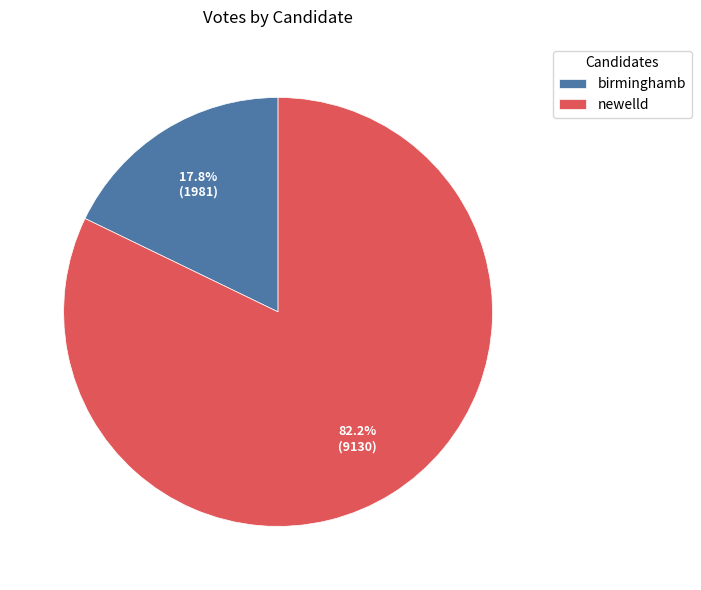

Which slice is the smallest?

birminghamb